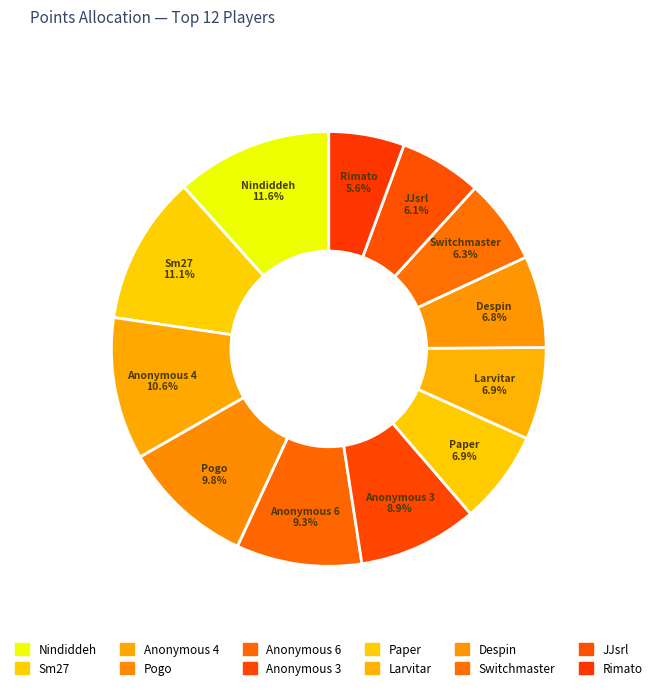

How many segments does this pie chart have?

12